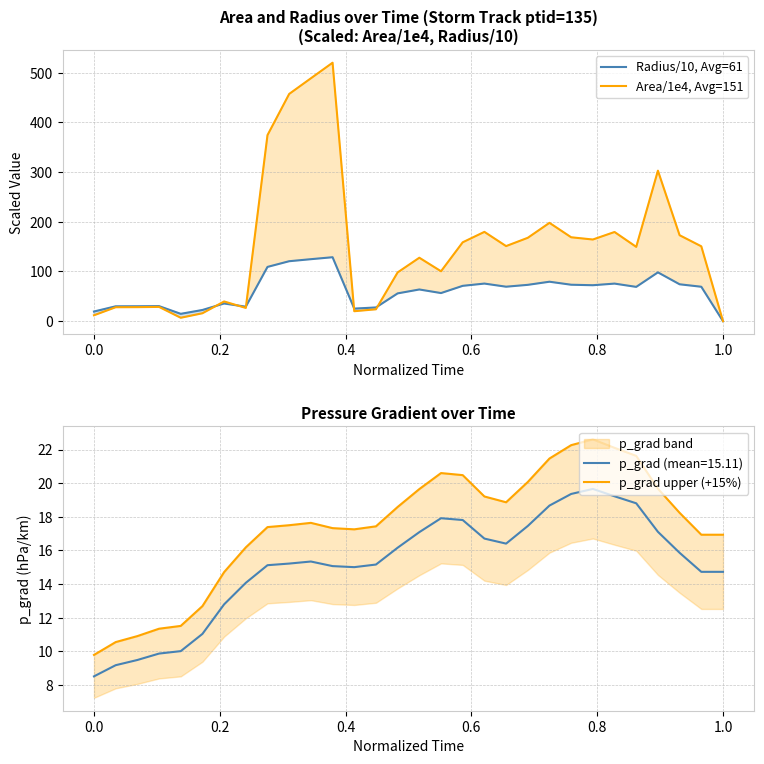

What is the difference between the maximum and minimum values in the Radius/10, Avg=61 series?

128.7